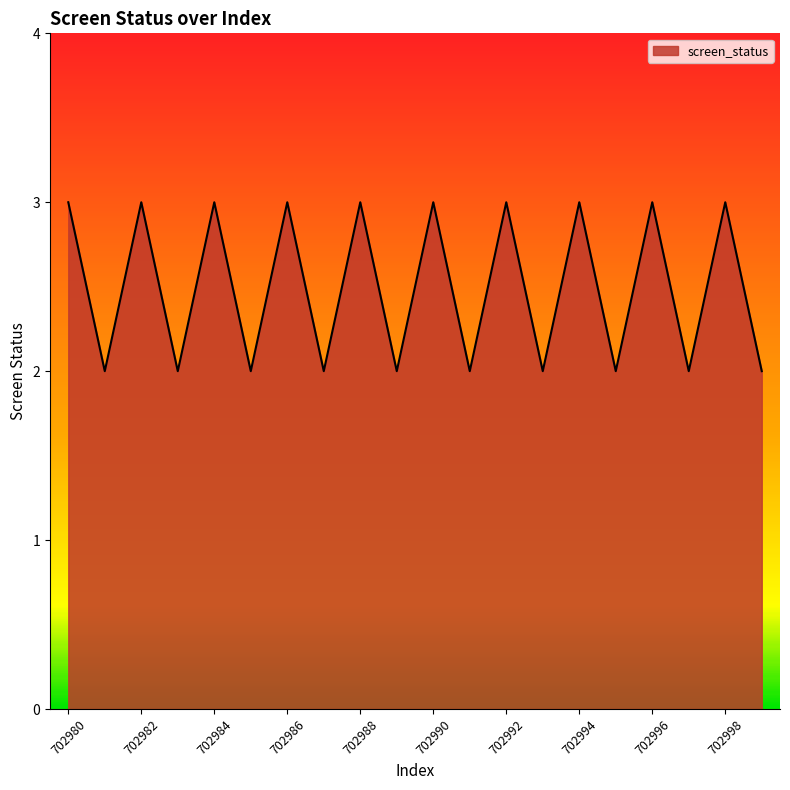

What is the greatest value displayed?

3